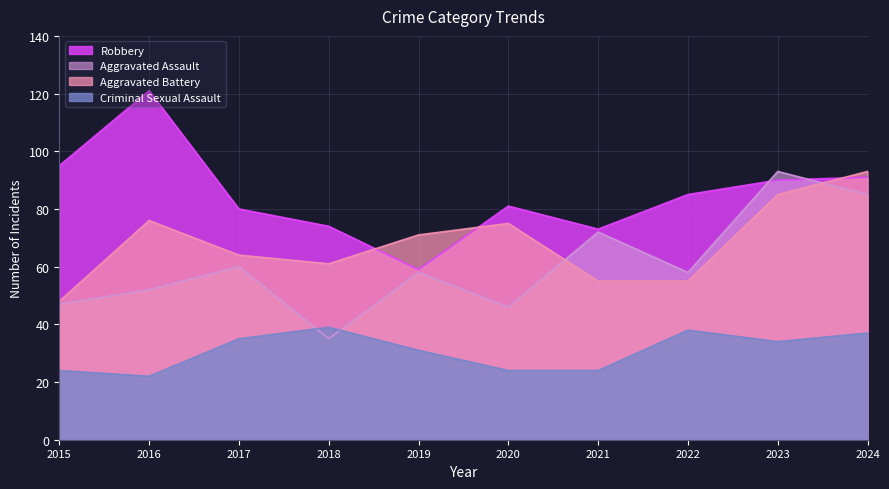

Which series has the widest spread of values?

Robbery